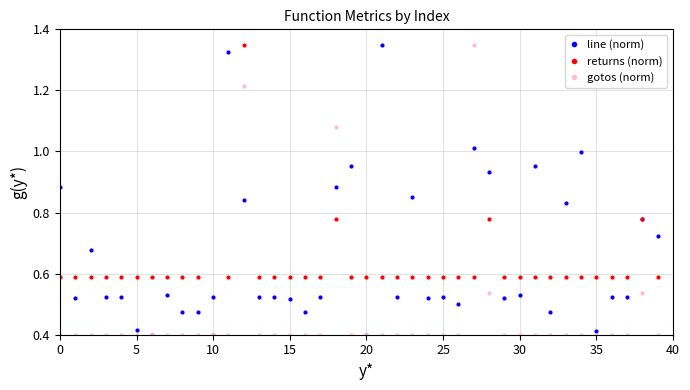

What is the sum of all gotos (norm) values?

18.7